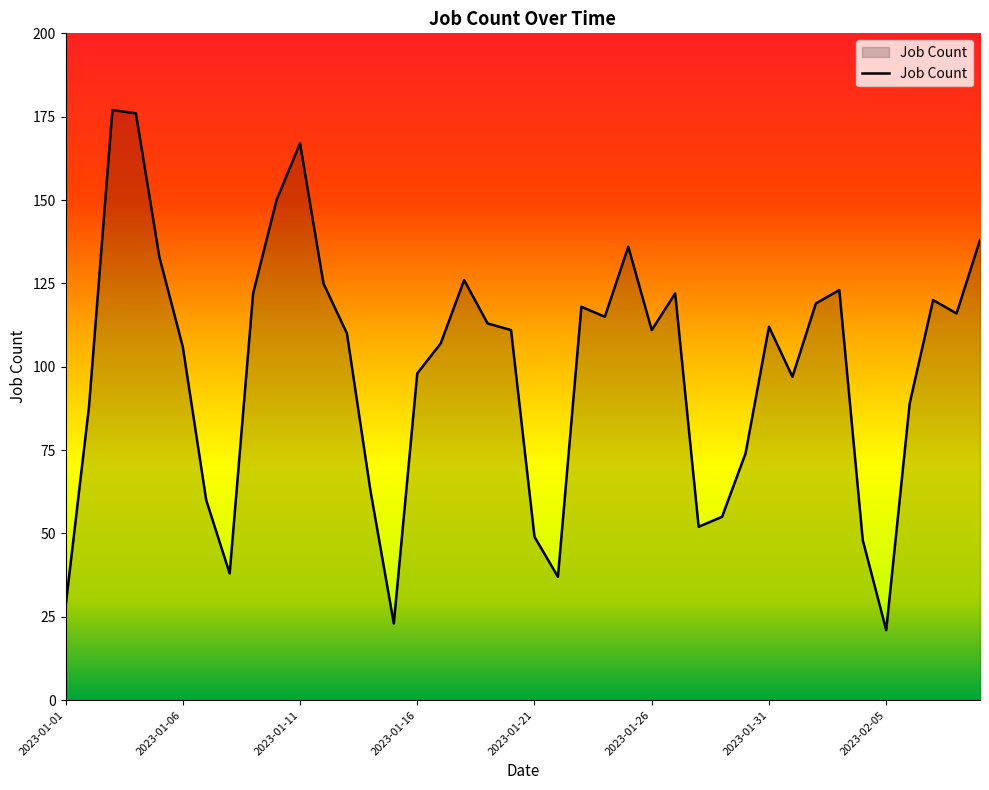

What is the minimum value shown in the chart?

21